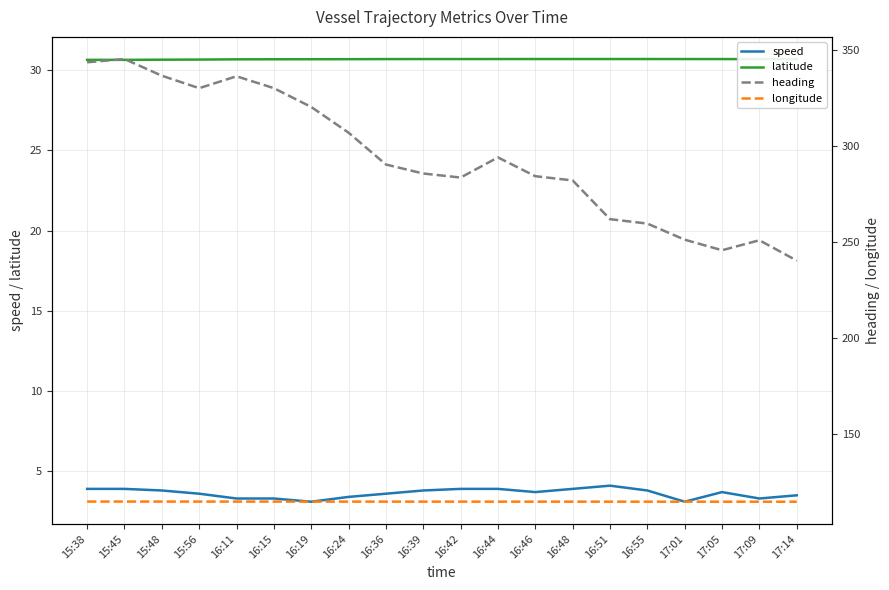

What are all the series names shown in the legend?

speed, latitude, heading, longitude